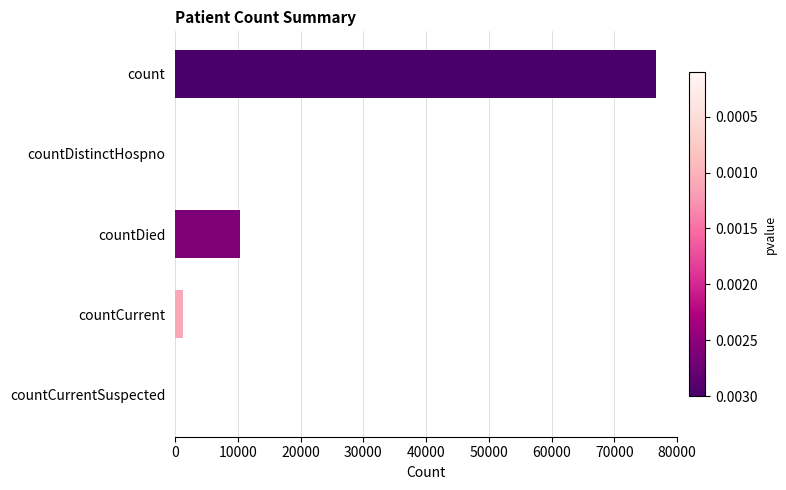

How many distinct data groups are displayed?

1